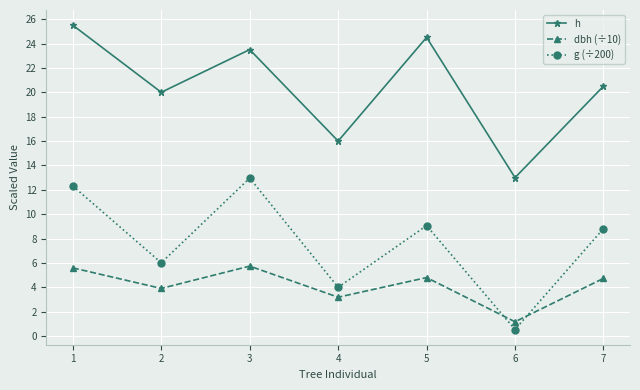

Which label corresponds to the largest value in the chart?

1